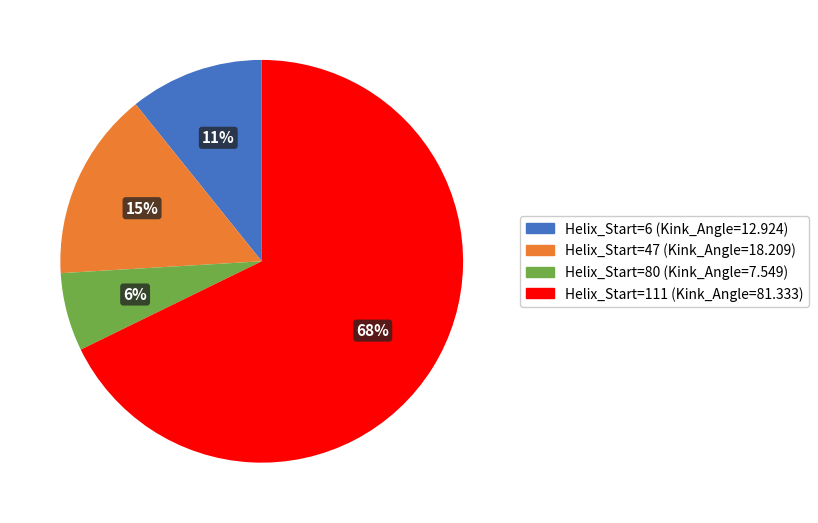

True or false: Helix_Start=111 (Kink_Angle=81.333) accounts for 78% of the total.

False